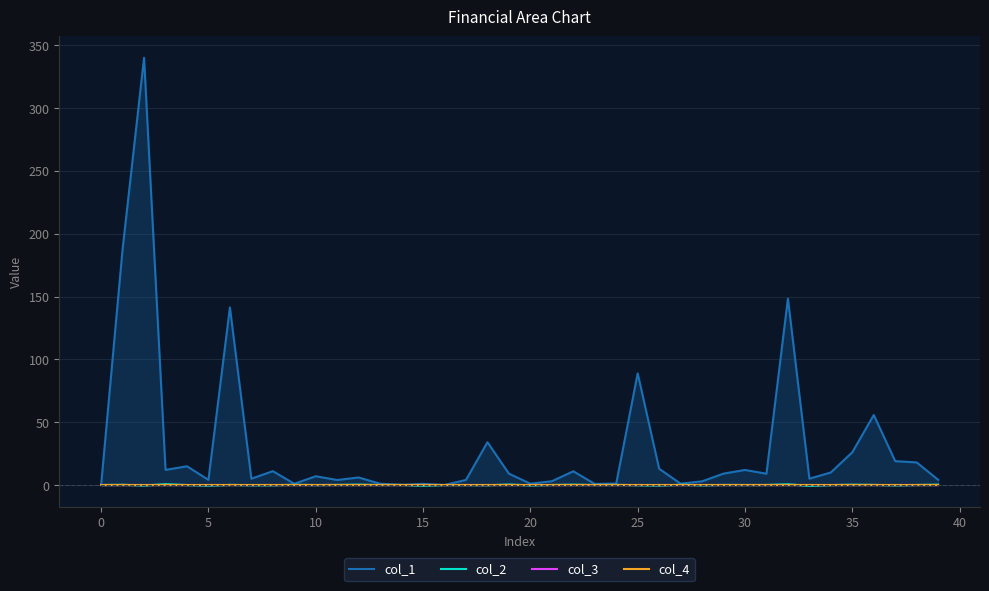

Reading right to left, transcribe all the data shown in this chart.

col_1: 4.1	18.0	19.0	55.7	26.0	10.0	5.0	148.4	9.0	12.0	9.1	2.9	1.1	12.9	88.8	1.1	0.8	10.9	3.0	1.0	9.0	34.0	4.0	0.0	0.9	0.0	1.0	6.0	4.0	7.0	1.0	11.0	5.0	141.3	4.1	14.9	12.0	340.0	187.7	0.0
col_2: 0.3	0.0	-0.3	0.1	0.3	-0.0	-0.6	0.6	0.0	-0.0	0.1	-0.2	0.2	-0.3	-0.1	0.1	0.0	0.3	0.0	-0.3	0.4	-0.1	-0.0	0.0	-0.5	0.1	0.0	0.3	0.1	-0.0	0.2	-0.2	-0.2	0.1	-0.4	-0.0	0.6	-0.4	0.2	0.0
col_3: 0.0	0.0	0.0	0.0	0.0	0.0	0.0	0.0	0.0	0.0	0.0	0.0	0.0	0.0	0.0	0.0	0.0	0.0	0.0	0.0	0.0	0.0	0.0	0.0	0.0	0.0	0.0	0.0	0.0	0.0	0.0	0.0	0.0	0.0	0.0	0.0	0.0	0.0	0.0	0.0
col_4: 0.0	0.0	0.0	0.0	0.0	0.0	0.0	0.0	0.0	0.0	0.0	0.0	0.0	0.0	0.0	0.0	0.0	0.0	0.0	0.0	0.0	0.0	0.0	0.0	0.0	0.0	0.0	0.0	0.0	0.0	0.0	0.0	0.0	0.0	0.0	0.0	0.0	0.0	0.0	0.0